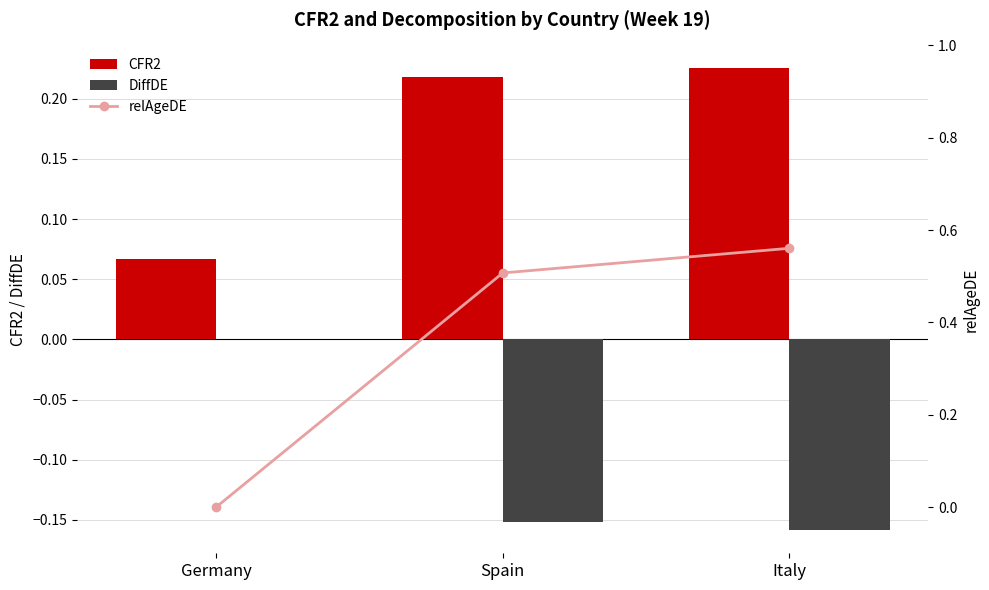

What is the minimum value shown in the chart?

-0.2